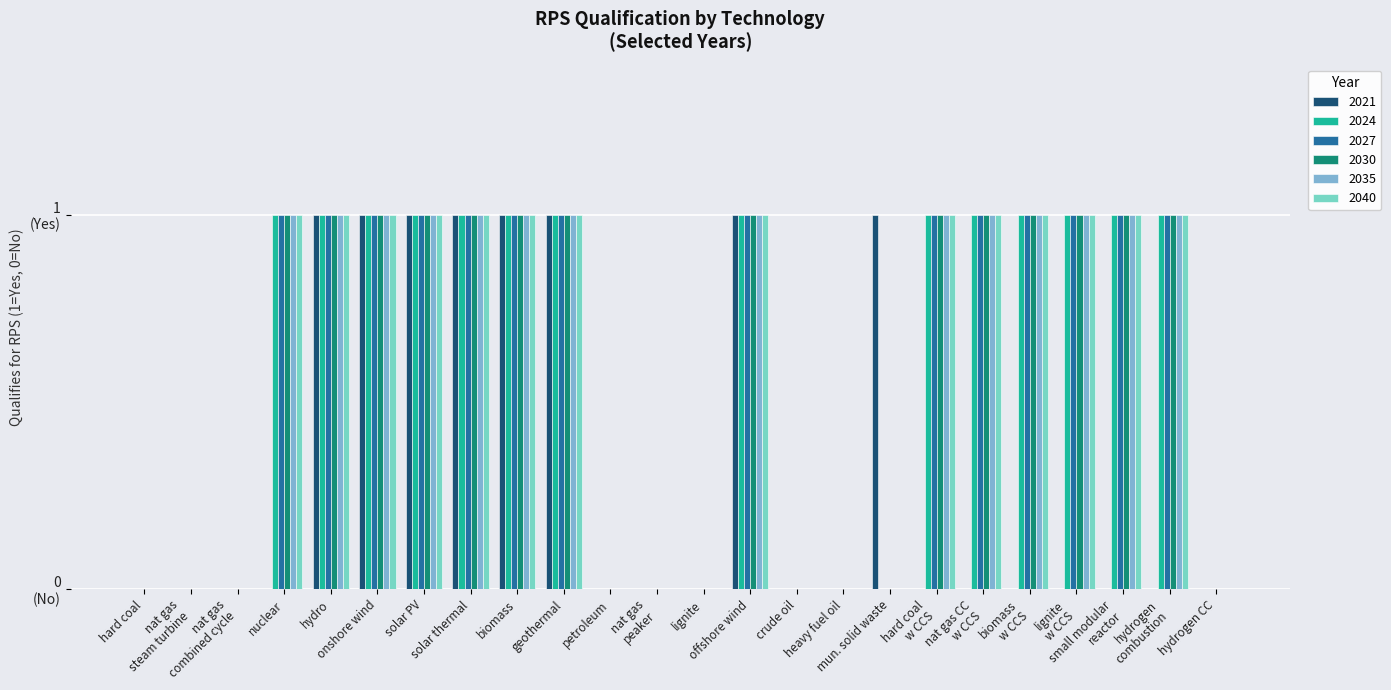

Are the bars grouped side by side (vs. stacked)?

Yes